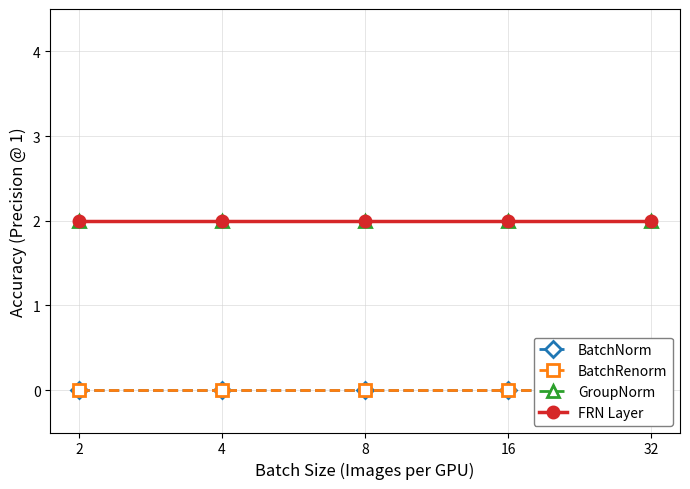

What is the value of the FRN Layer point at the 3rd from the left?

2